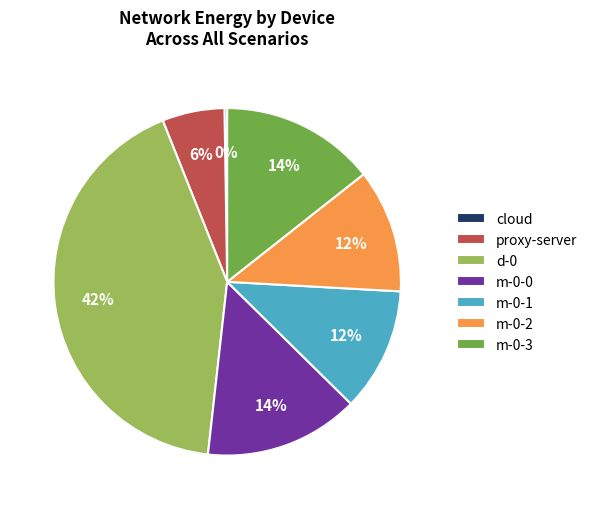

Does m-0-2 account for over 50% of the chart?

No